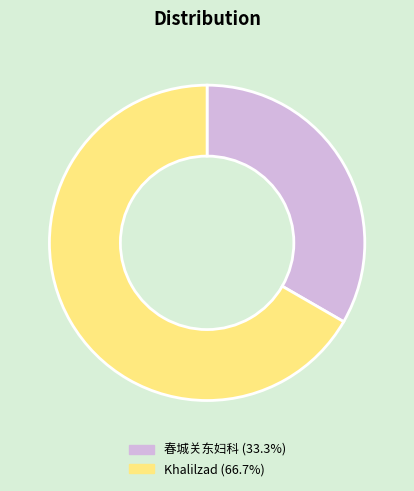

True or false: 春城关东妇科 accounts for 43% of the total.

False